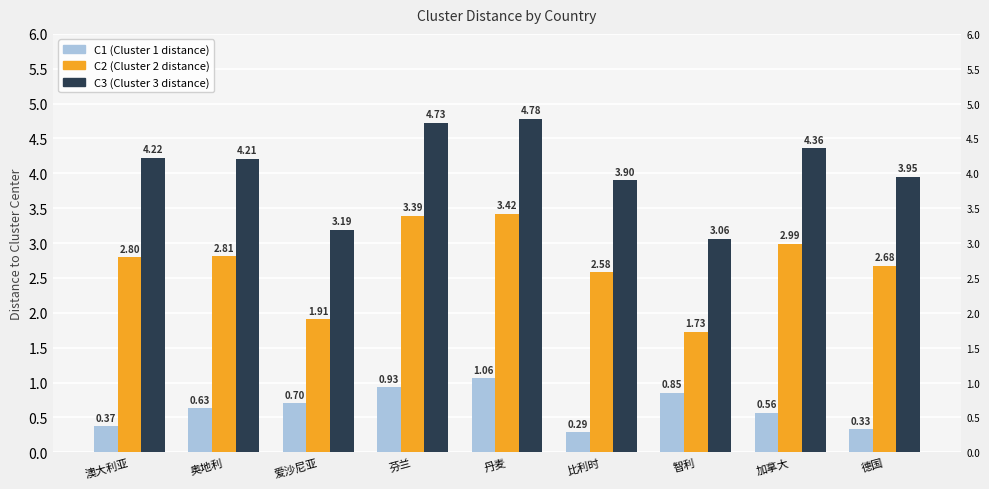

At which label does C1 reach its peak?

丹麦